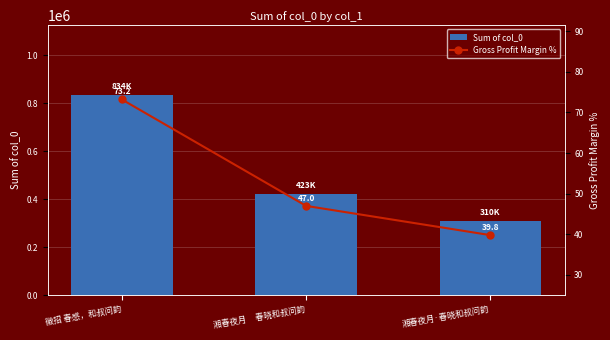

Is the value of Sum of col_0 at 湘春夜月·春晓和叔问韵 greater than the value of Gross Profit Margin % at 湘春夜月·春晓和叔问韵?

Yes